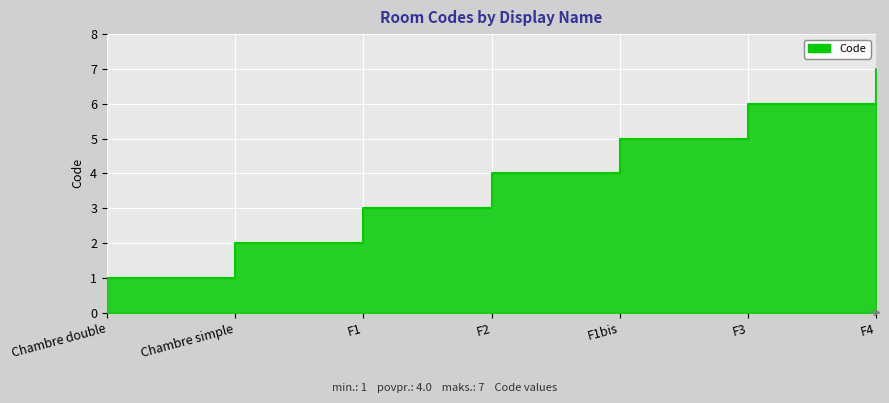

What is the label of the 6th point from the right?

Chambre simple